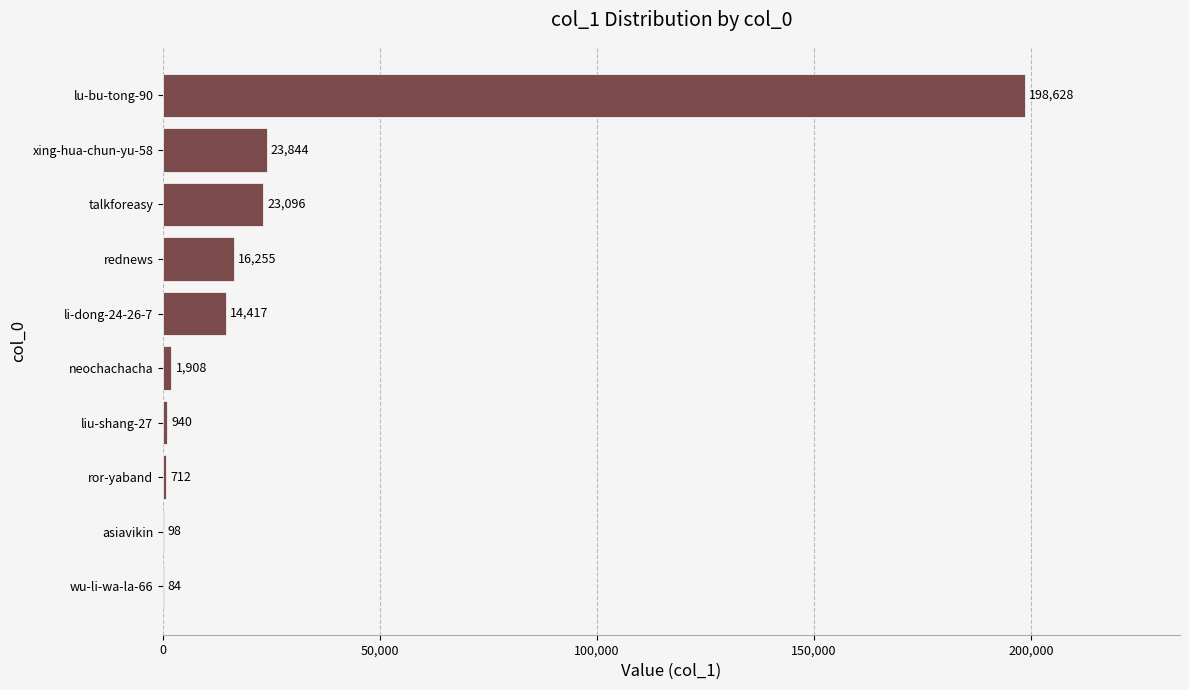

The value at ror-yaband is 712. True or false?

True